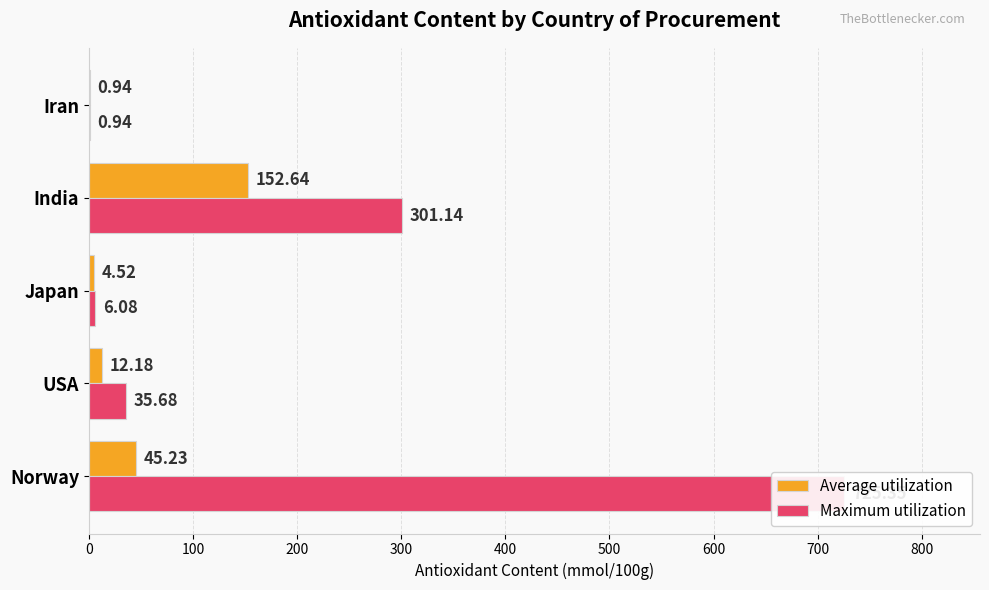

What are all the series names shown in the legend?

Average utilization, Maximum utilization